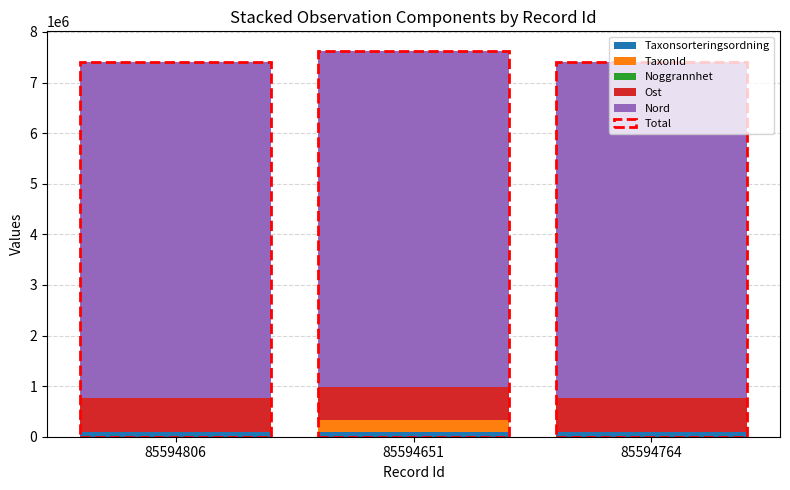

What is the label of the 3rd bar from the left?

85594764